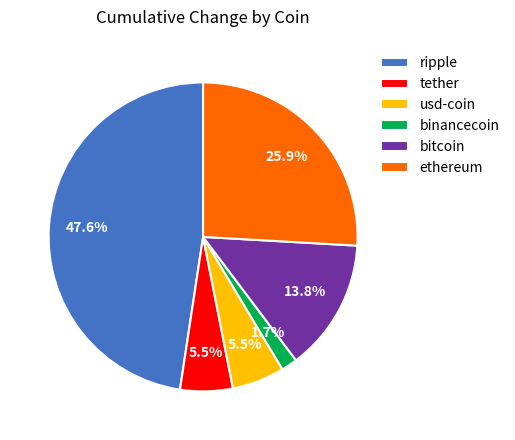

What is the smallest slice in the pie chart?

binancecoin